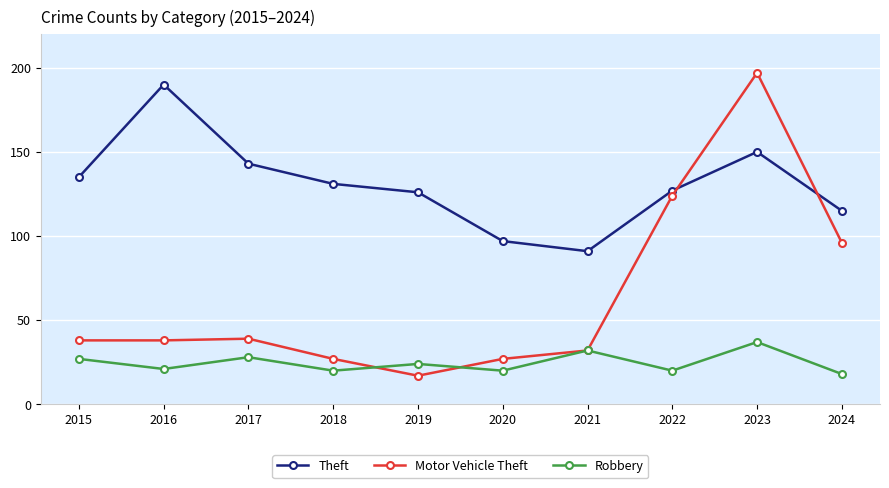

What is the approximate value of Robbery at 2019, to the nearest 5?

25